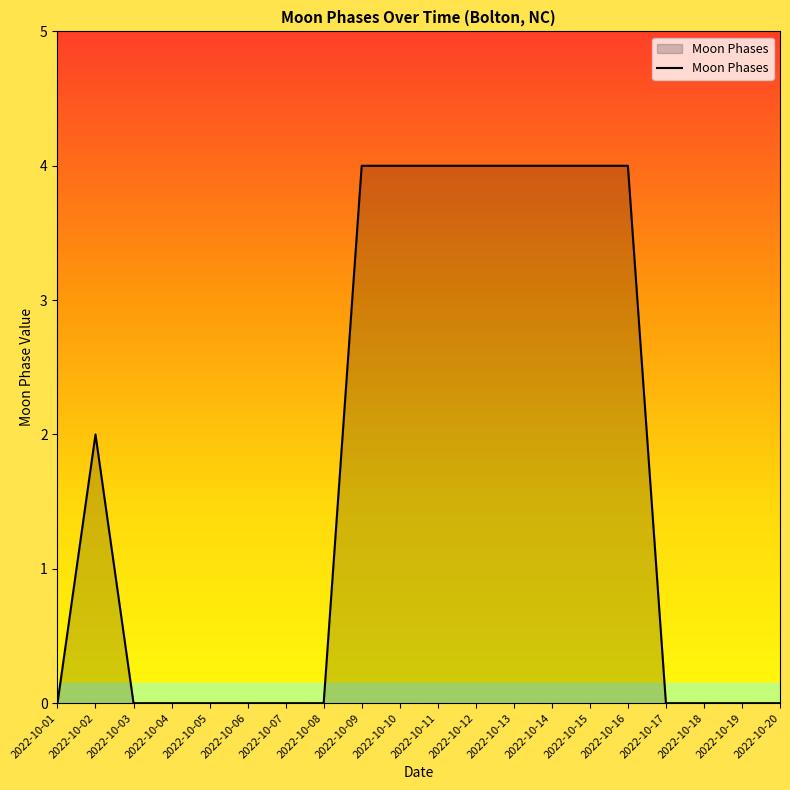

Count the values in the range 0 to 4.

20